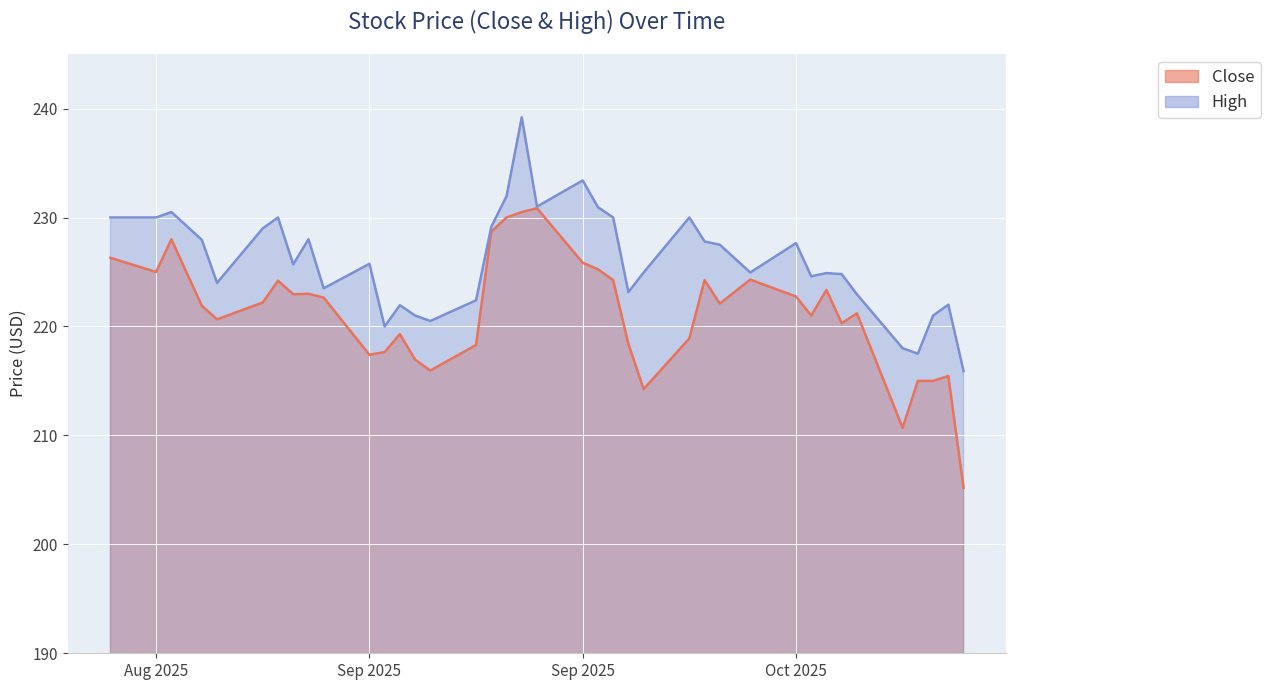

At which category is the sum across all series the highest?

2025-09-18